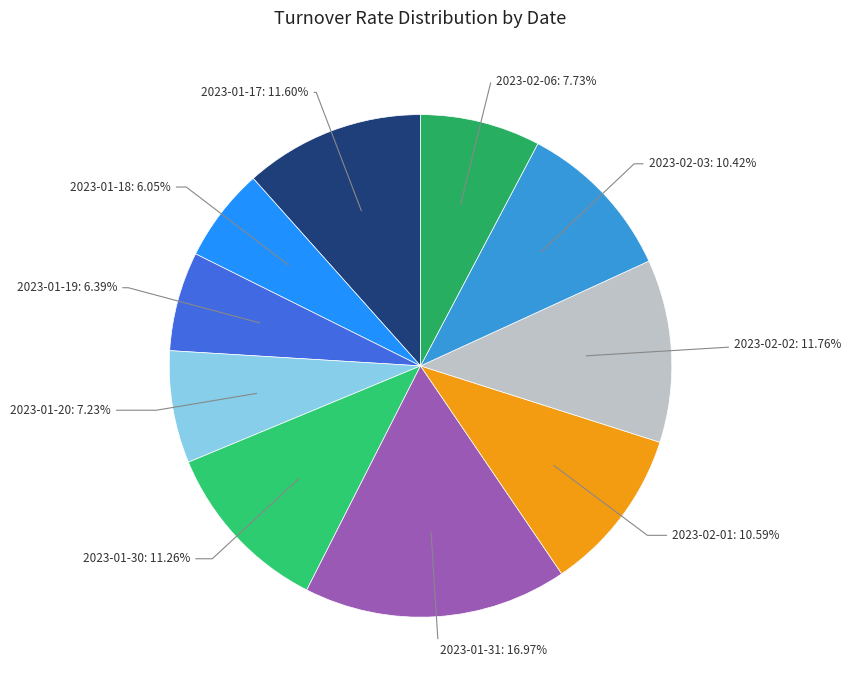

Does 2023-02-03 account for over 50% of the chart?

No